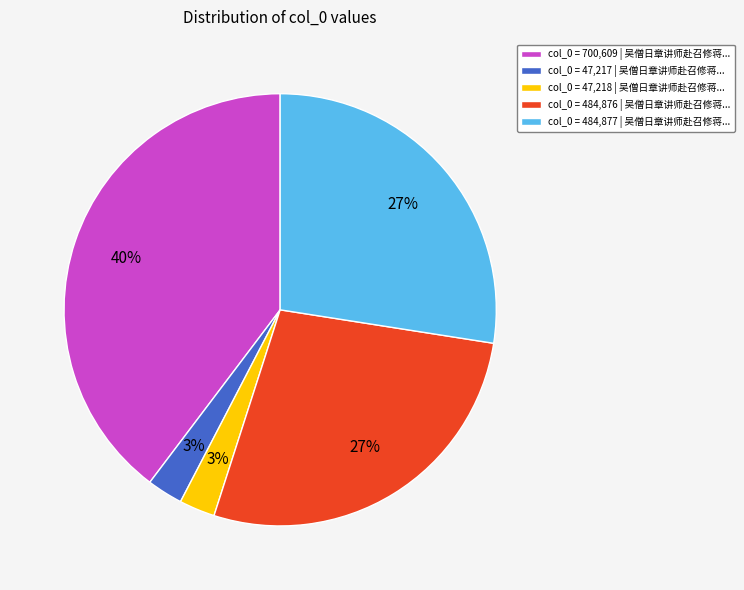

To the nearest percent, what is the average slice percentage?

20%